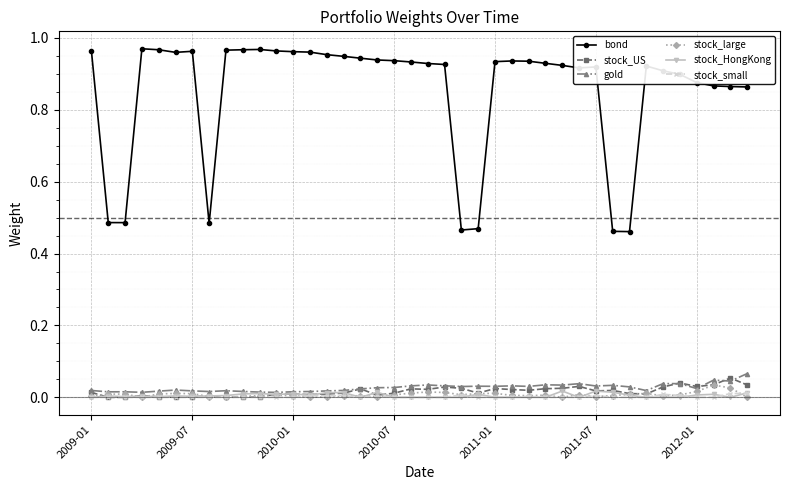

Which series has the largest total across all categories?

bond